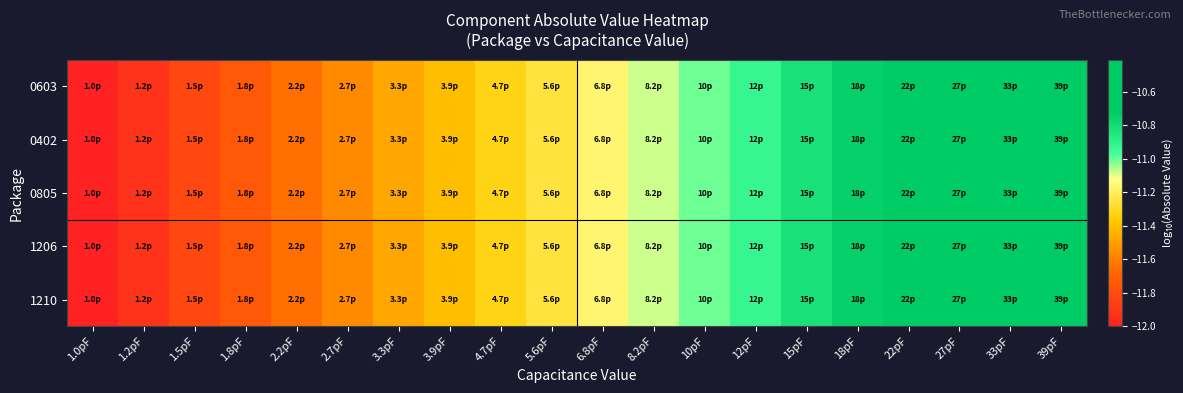

Reading left to right, list all the values displayed in this chart.

0603: 1.0pF=-12.0	1.2pF=-11.9	1.5pF=-11.8	1.8pF=-11.7	2.2pF=-11.7	2.7pF=-11.6	3.3pF=-11.5	3.9pF=-11.4	4.7pF=-11.3	5.6pF=-11.3	6.8pF=-11.2	8.2pF=-11.1	10pF=-11.0	12pF=-10.9	15pF=-10.8	18pF=-10.7	22pF=-10.7	27pF=-10.6	33pF=-10.5	39pF=-10.4
0402: 1.0pF=-12.0	1.2pF=-11.9	1.5pF=-11.8	1.8pF=-11.7	2.2pF=-11.7	2.7pF=-11.6	3.3pF=-11.5	3.9pF=-11.4	4.7pF=-11.3	5.6pF=-11.3	6.8pF=-11.2	8.2pF=-11.1	10pF=-11.0	12pF=-10.9	15pF=-10.8	18pF=-10.7	22pF=-10.7	27pF=-10.6	33pF=-10.5	39pF=-10.4
0805: 1.0pF=-12.0	1.2pF=-11.9	1.5pF=-11.8	1.8pF=-11.7	2.2pF=-11.7	2.7pF=-11.6	3.3pF=-11.5	3.9pF=-11.4	4.7pF=-11.3	5.6pF=-11.3	6.8pF=-11.2	8.2pF=-11.1	10pF=-11.0	12pF=-10.9	15pF=-10.8	18pF=-10.7	22pF=-10.7	27pF=-10.6	33pF=-10.5	39pF=-10.4
1206: 1.0pF=-12.0	1.2pF=-11.9	1.5pF=-11.8	1.8pF=-11.7	2.2pF=-11.7	2.7pF=-11.6	3.3pF=-11.5	3.9pF=-11.4	4.7pF=-11.3	5.6pF=-11.3	6.8pF=-11.2	8.2pF=-11.1	10pF=-11.0	12pF=-10.9	15pF=-10.8	18pF=-10.7	22pF=-10.7	27pF=-10.6	33pF=-10.5	39pF=-10.4
1210: 1.0pF=-12.0	1.2pF=-11.9	1.5pF=-11.8	1.8pF=-11.7	2.2pF=-11.7	2.7pF=-11.6	3.3pF=-11.5	3.9pF=-11.4	4.7pF=-11.3	5.6pF=-11.3	6.8pF=-11.2	8.2pF=-11.1	10pF=-11.0	12pF=-10.9	15pF=-10.8	18pF=-10.7	22pF=-10.7	27pF=-10.6	33pF=-10.5	39pF=-10.4